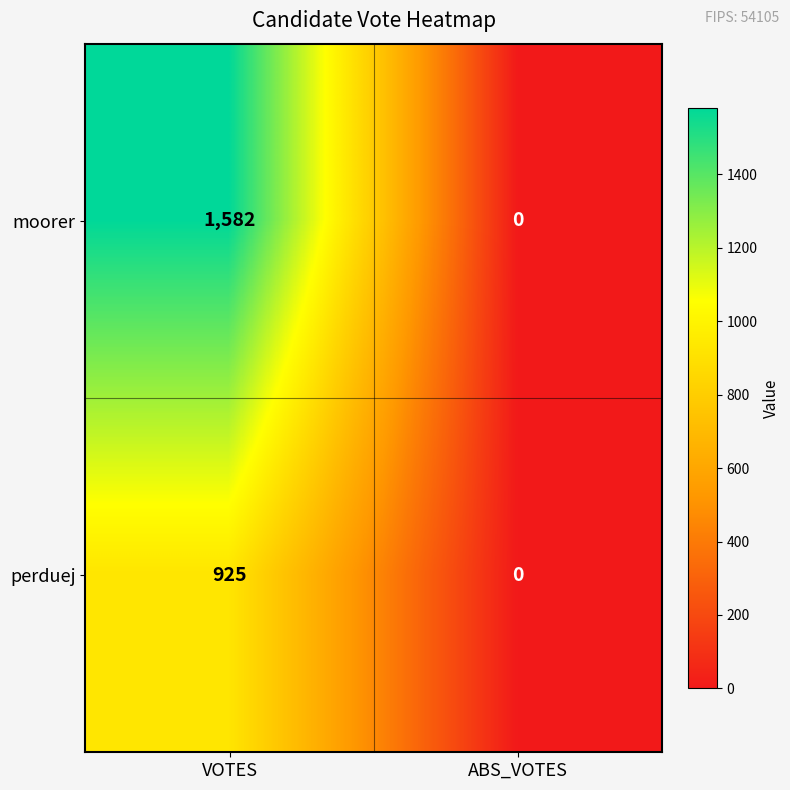

List the series in order of their overall mean, highest first.

moorer, perduej